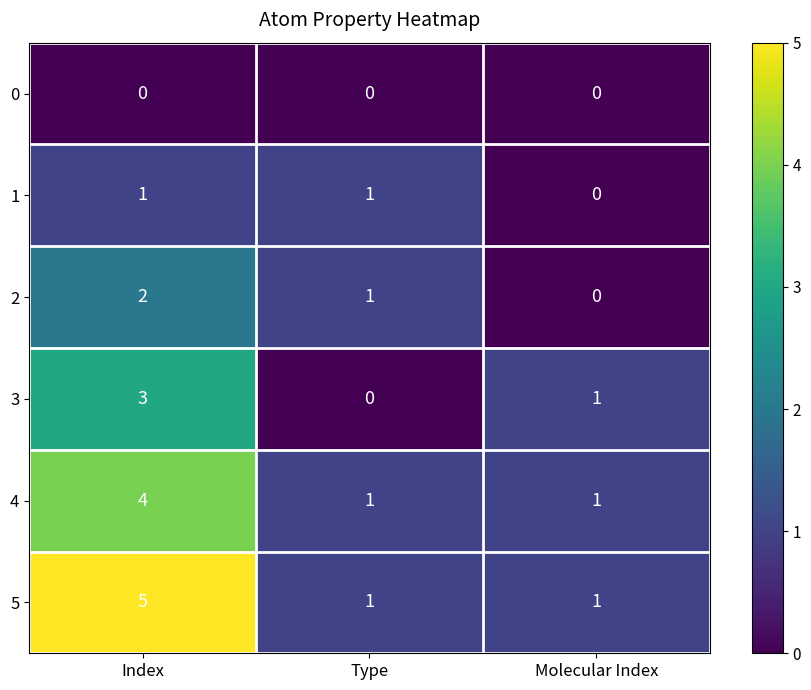

What is the difference between the maximum and minimum values in the 5 series?

4